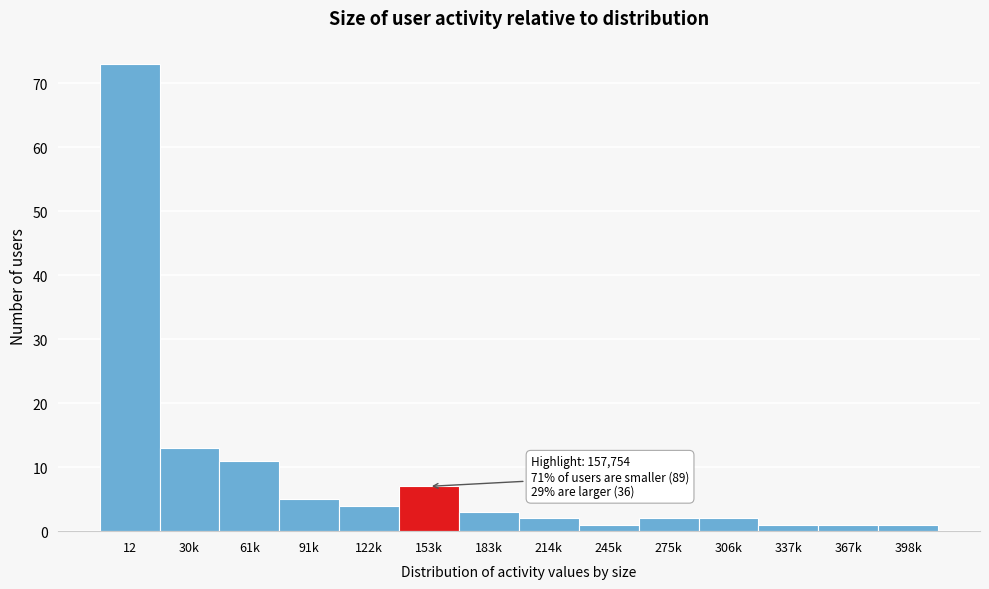

Reading right to left, what are all the values shown in this chart?

398k=1	367k=1	337k=1	306k=2	275k=2	245k=1	214k=2	183k=3	153k=7	122k=4	91k=5	61k=11	30k=13	12=73